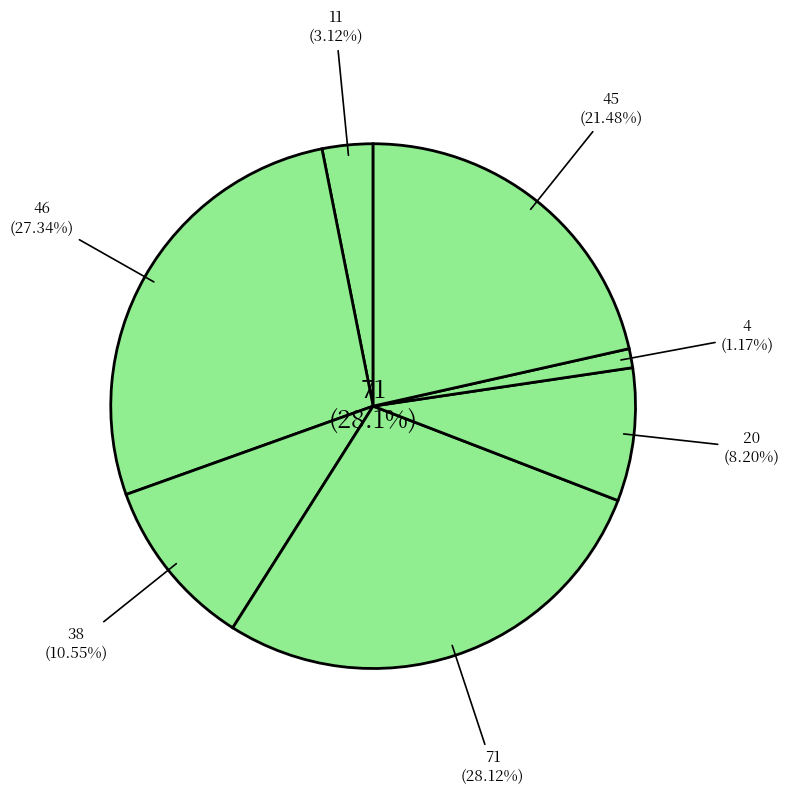

Approximately how many times larger is the value at 38 compared to 45?

0.5